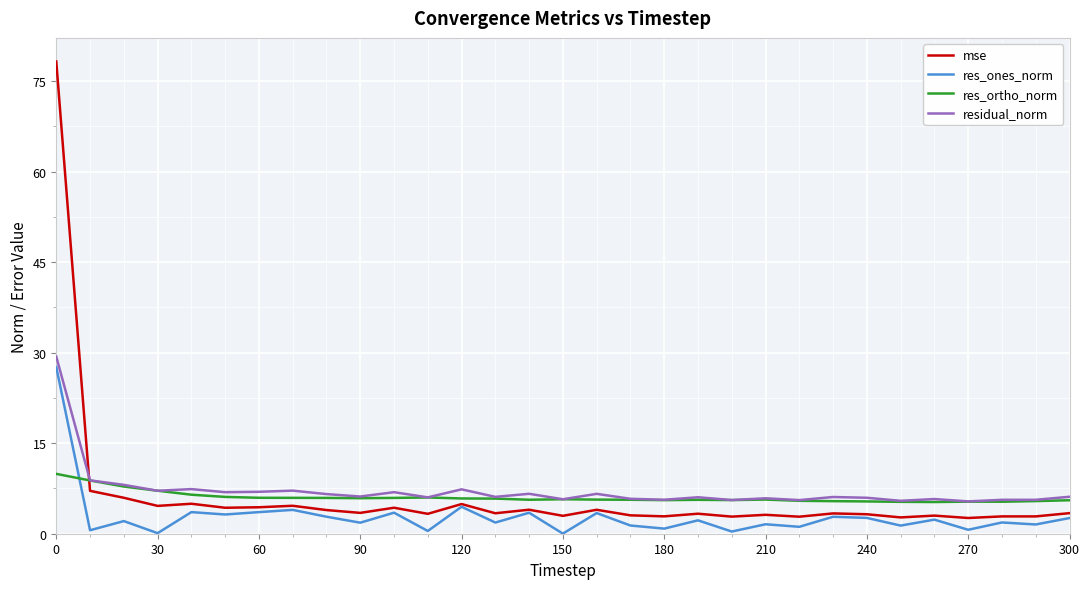

What is the minimum value for residual_norm?

5.4